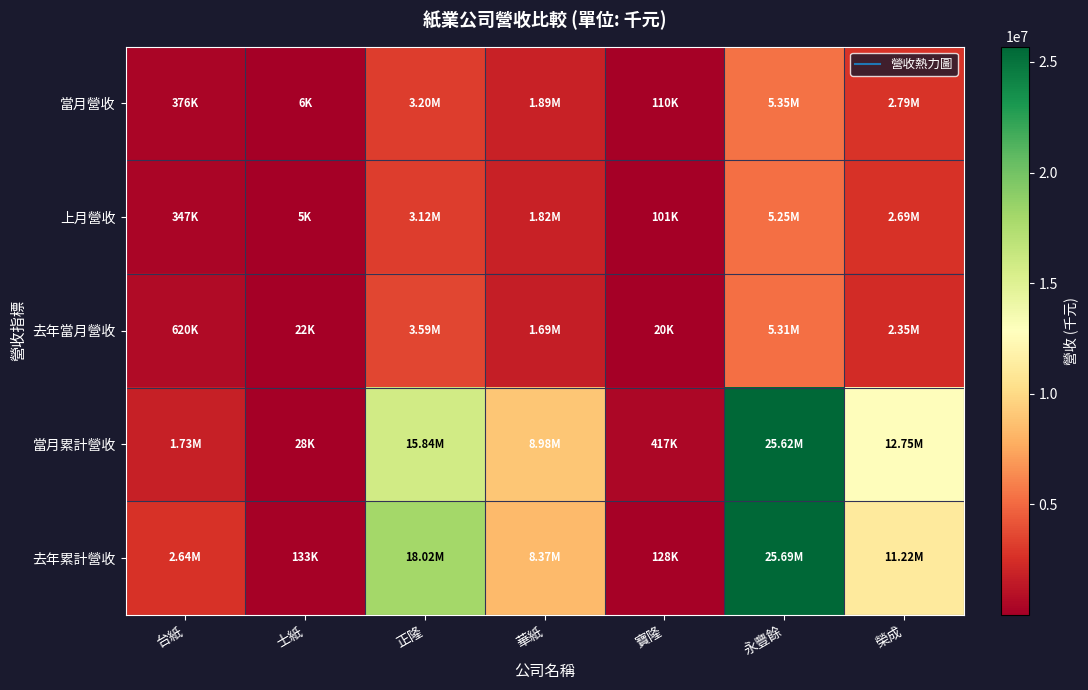

What is the total value across all series at 寶隆?

775423